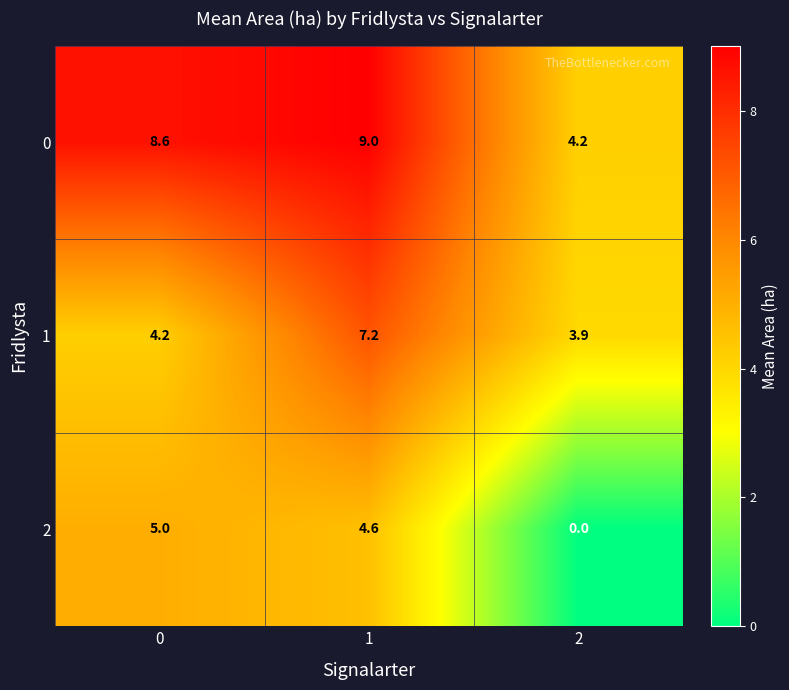

Which series has the largest total across all categories?

0